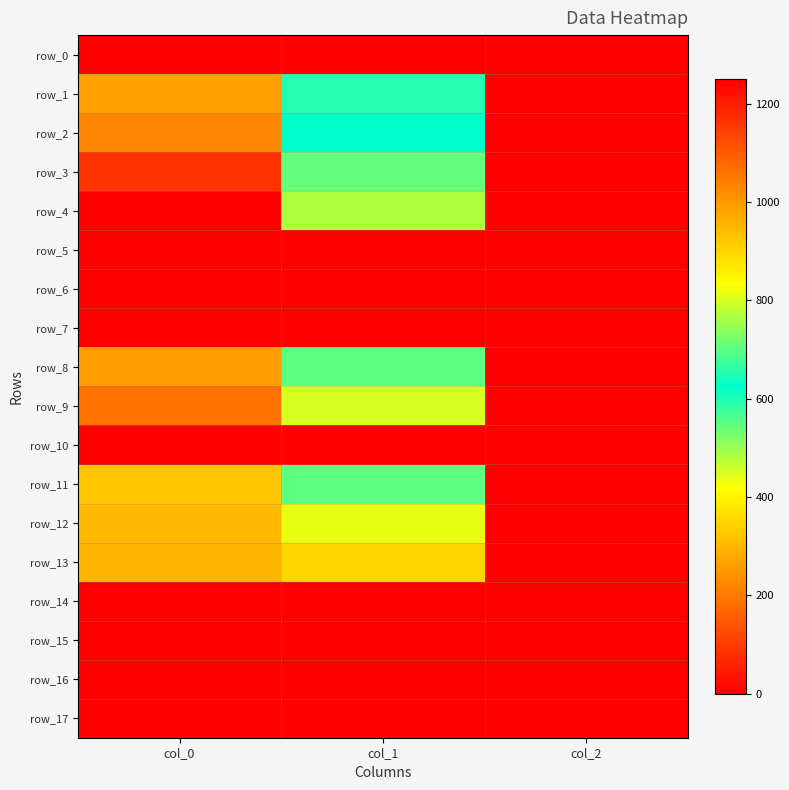

Which category has the lowest value across all series?

col_0